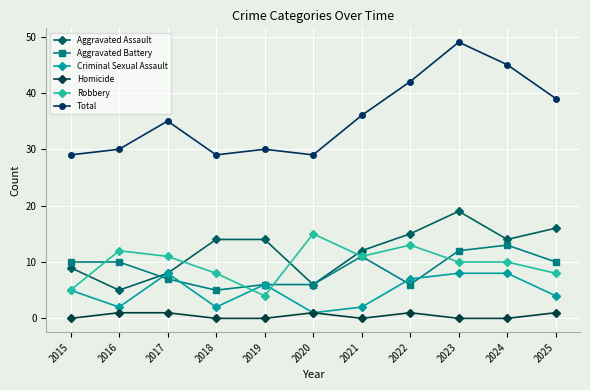

Which series has the largest total across all categories?

Total